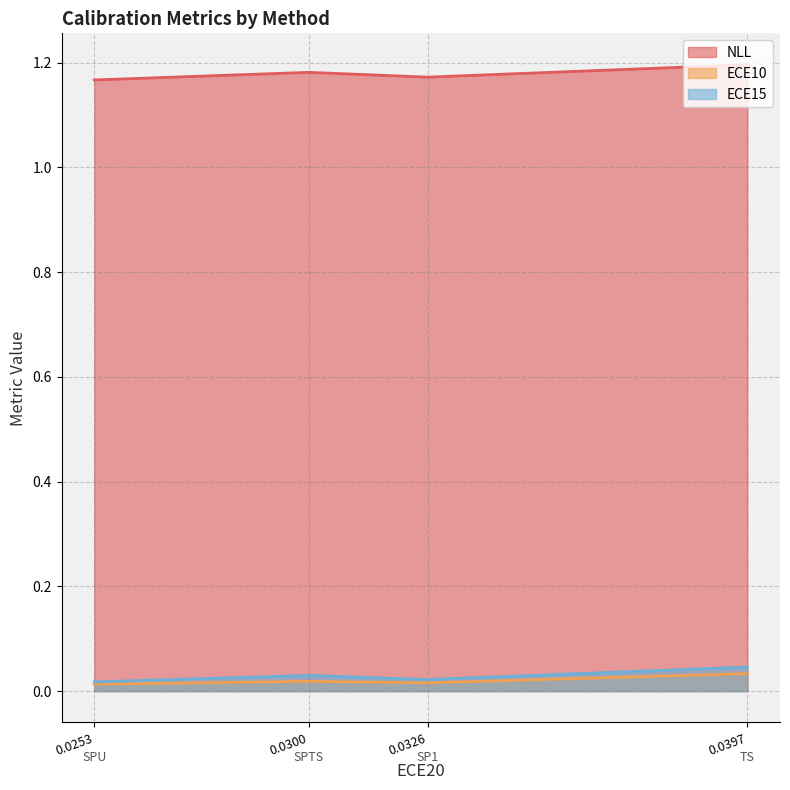

Where is ECE15 nearest to the value 0?

SPU